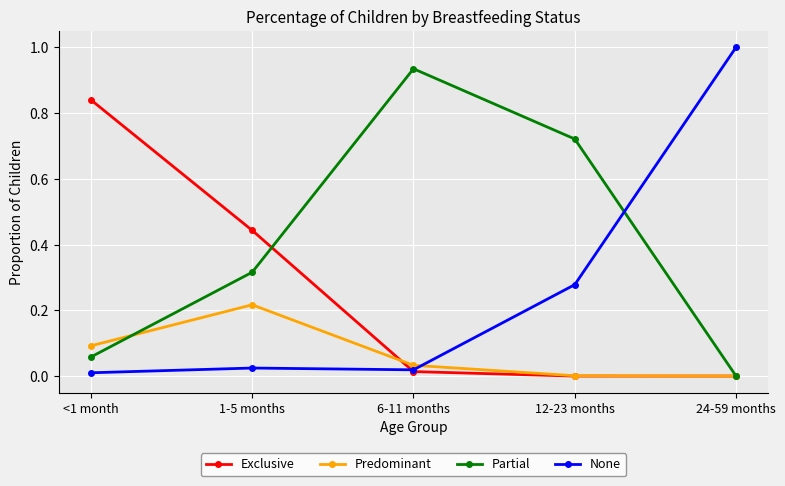

Which label corresponds to the largest value in the chart?

24-59 months